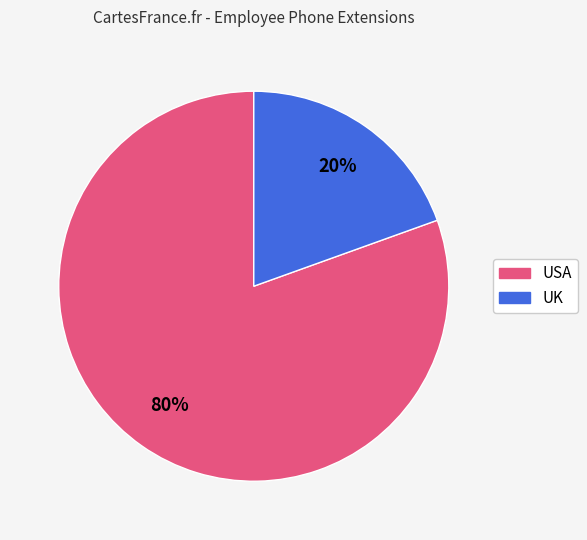

To the nearest percent, what is the average slice percentage?

50%